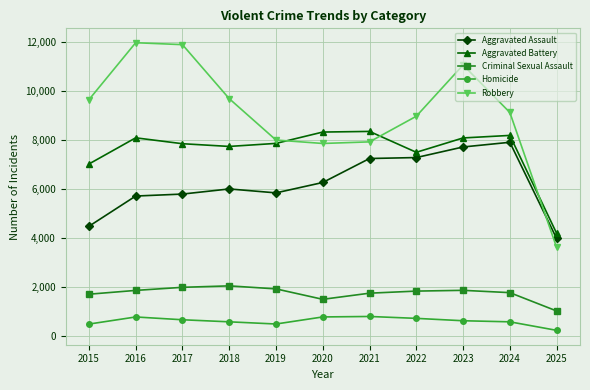

The Aggravated Battery series shows 4547 at 2024. True or false?

False